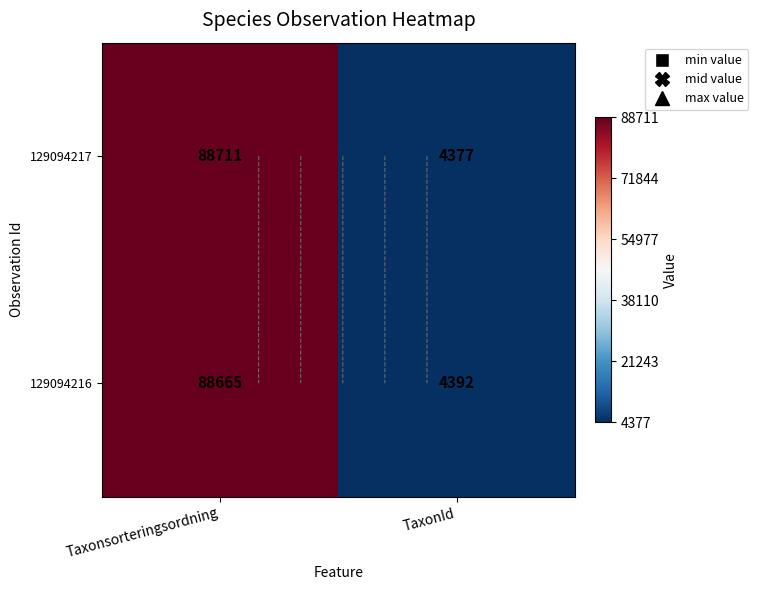

Which category has the highest value in the 129094217 series?

Taxonsorteringsordning